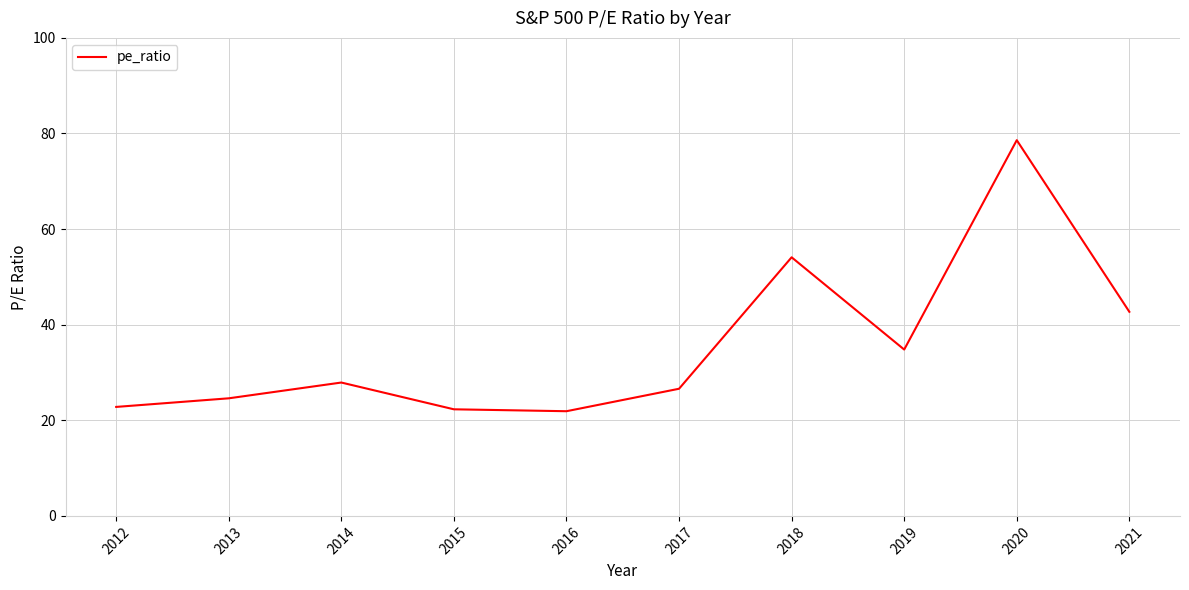

Does the chart have visible grid lines?

Yes